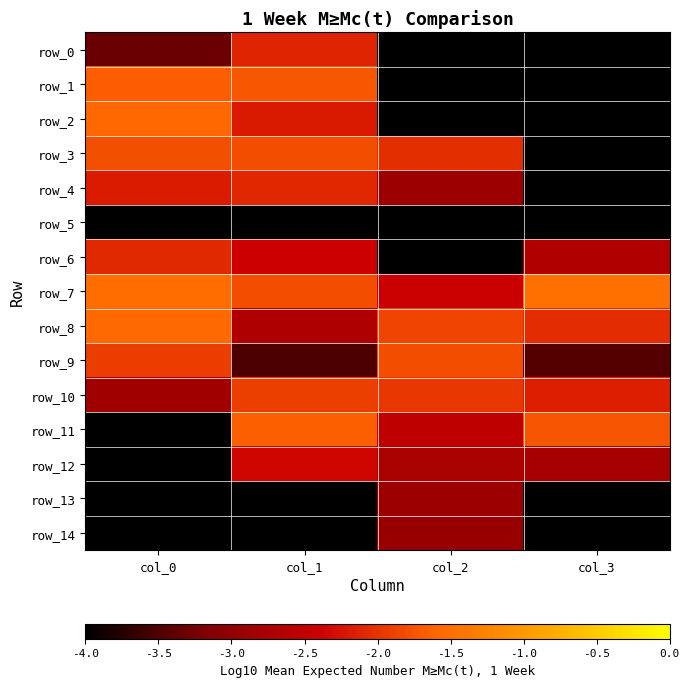

Is the value of row_13 at col_1 greater than the value of row_8 at col_3?

No